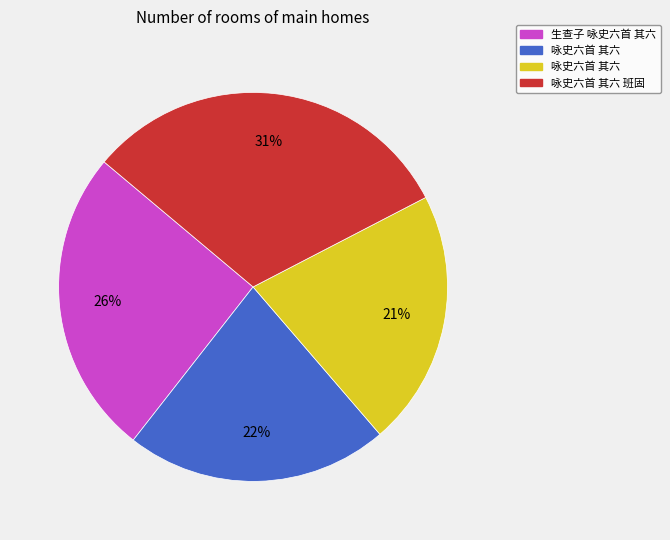

Does any single category account for the majority?

No